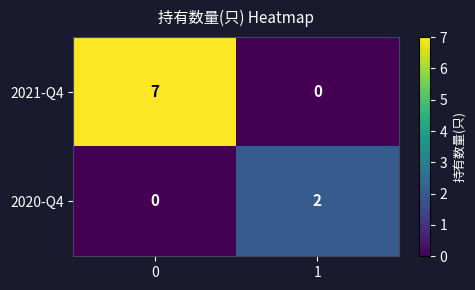

Is it true that 2020-Q4 equals 0 at 0?

True